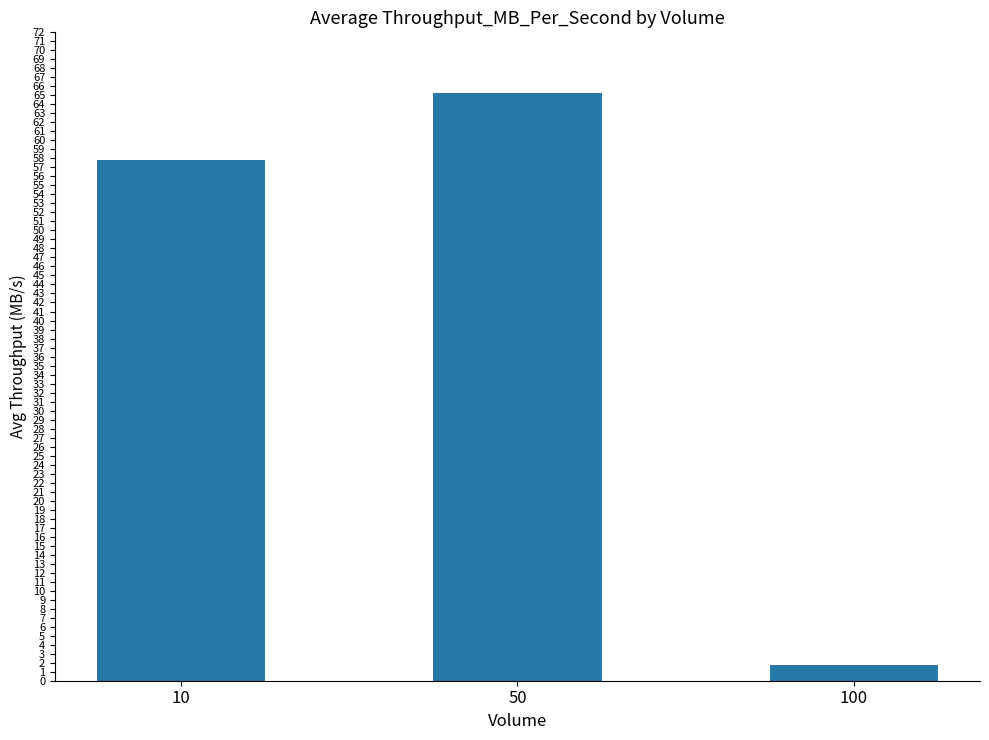

At which label is the value closest to 33?

10